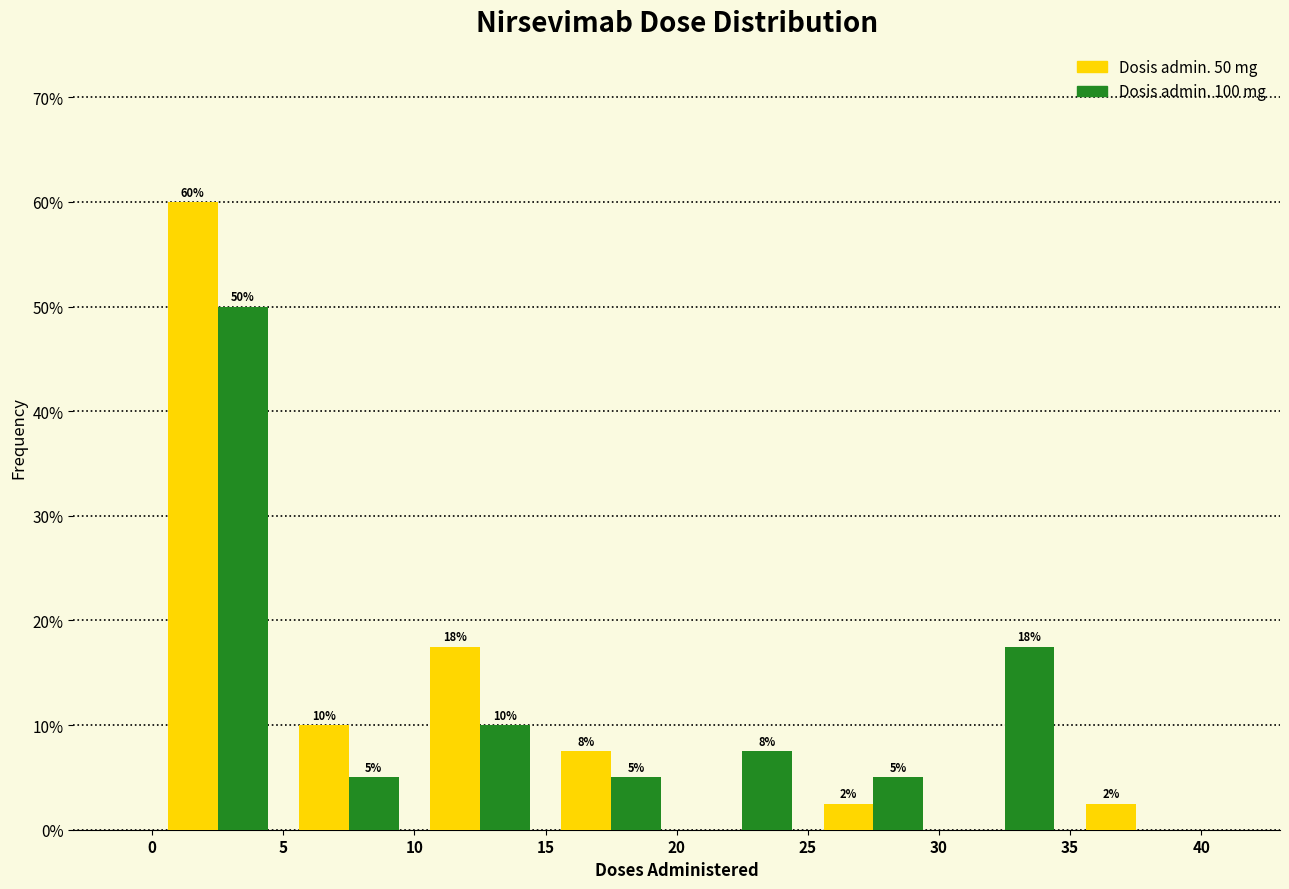

In the Dosis admin. 100 mg series, which range on the x-axis has the tallest bar?

0 to 5